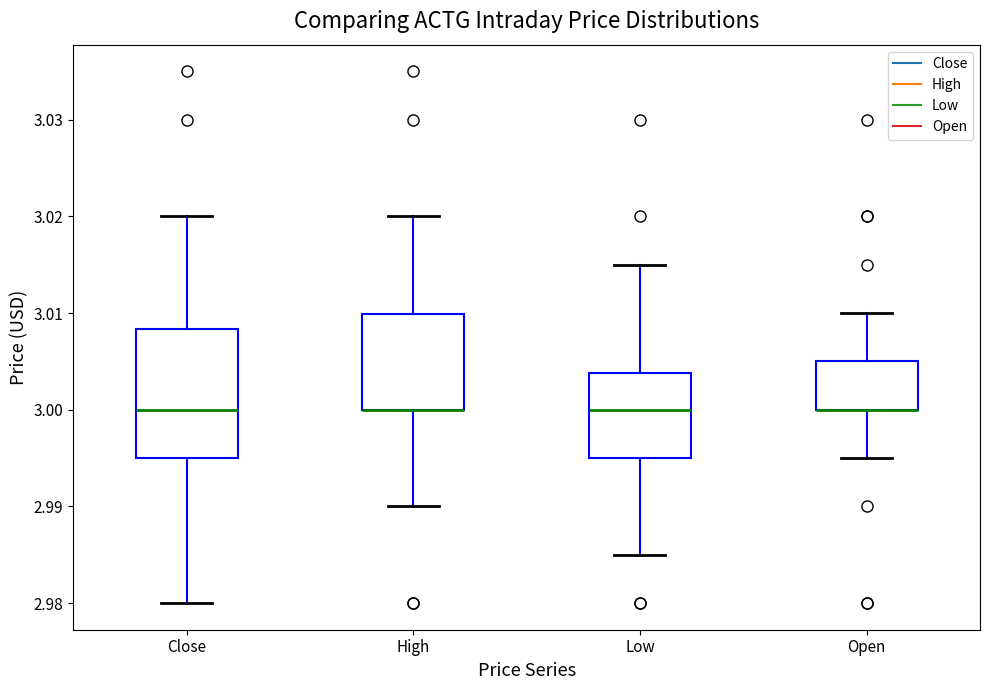

Reading left to right, read every box against the y-axis: the position of its median line, the range the box covers, and the ends of its whiskers. The values are not printed on the chart, so give them approximately, as read against the axis.

Close: median 3.000, box 2.995 to 3.008, whiskers 2.980 to 3.020
High: median 3.000 (drawn on the box's lower edge), box 3.000 to 3.010, whiskers 2.990 to 3.020
Low: median 3.000, box 2.995 to 3.004, whiskers 2.985 to 3.015
Open: median 3.000 (drawn on the box's lower edge), box 3.000 to 3.005, whiskers 2.995 to 3.010